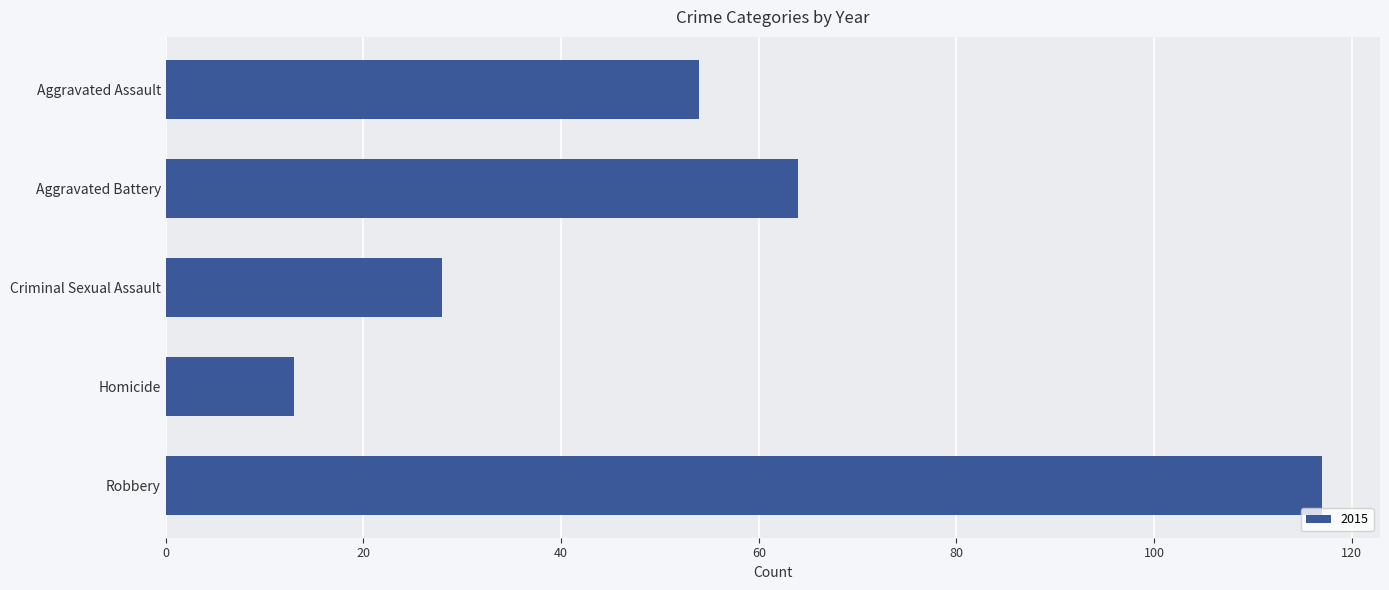

What is the average value?

55